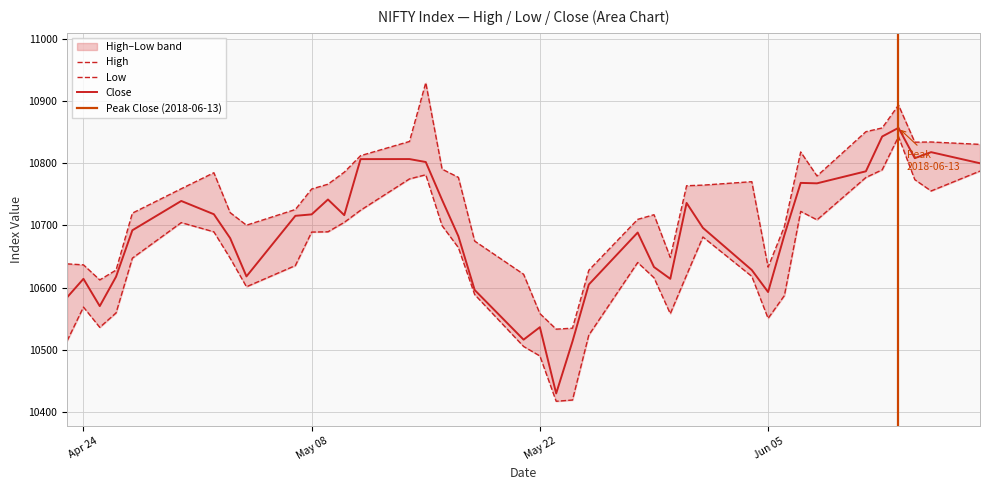

Rank the series by their maximum value, from lowest to highest.

Low, Close, High